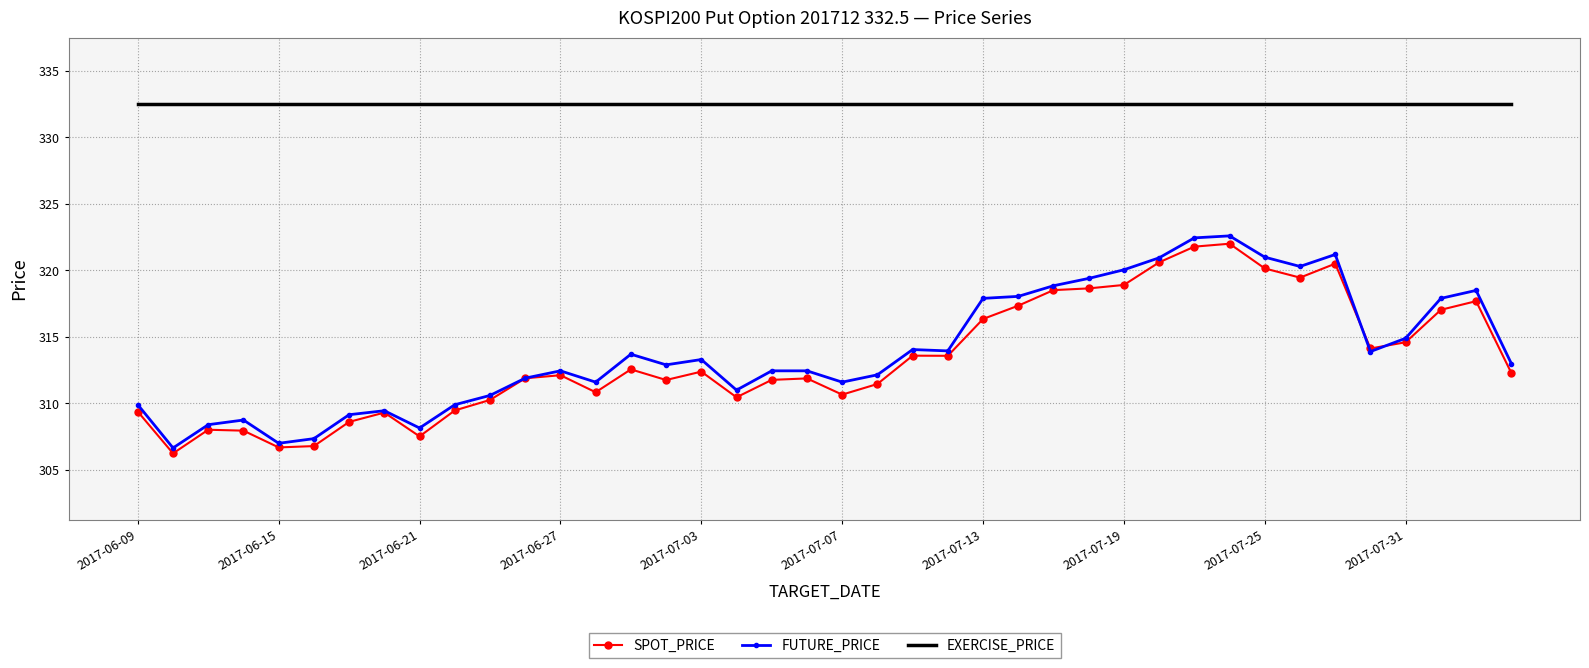

In SPOT_PRICE, how many points are higher than both neighbors (excluding endpoints)?

10